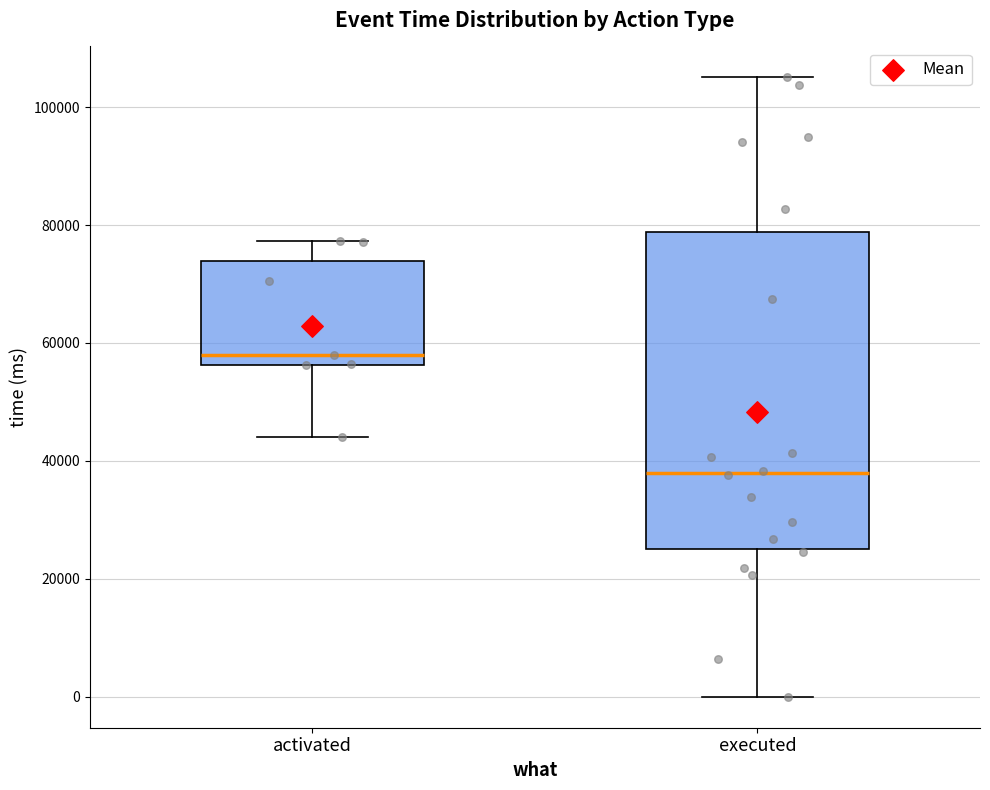

Where is the upper edge of the box for executed on the y-axis? The values are not printed on the chart, so give them approximately, as read against the axis.

78000